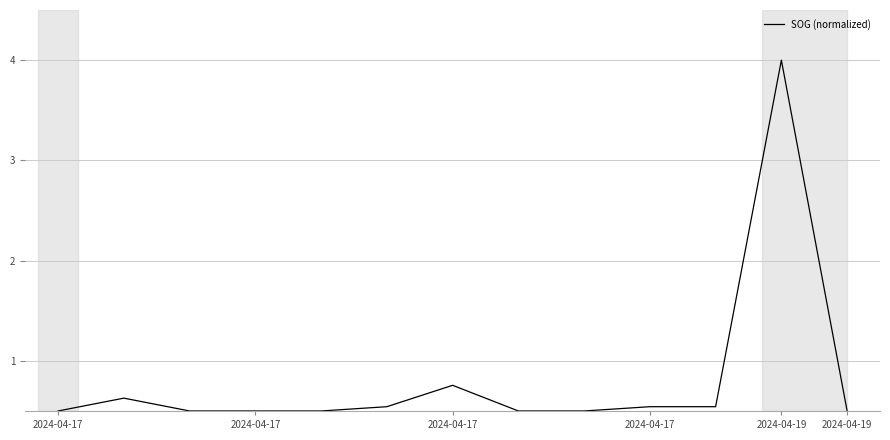

What is the maximum value shown in the chart?

4.0